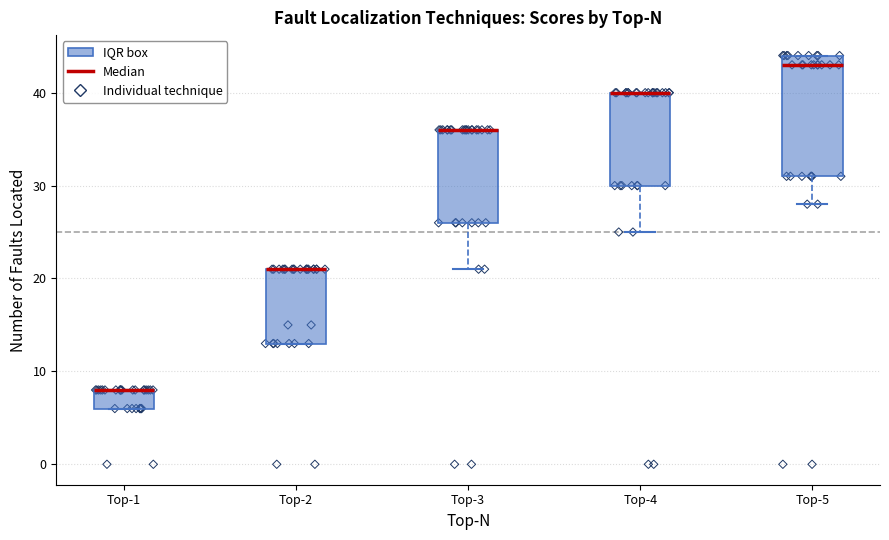

Reading left to right, read every box against the y-axis: the position of its median line, the range the box covers, and the ends of its whiskers. The values are not printed on the chart, so give them approximately, as read against the axis.

Top-1: median 8 (drawn on the box's upper edge), box 6 to 8, whiskers 6 to 8
Top-2: median 21 (drawn on the box's upper edge), box 13 to 21, whiskers 13 to 21
Top-3: median 36 (drawn on the box's upper edge), box 26 to 36, whiskers 21 to 36
Top-4: median 40 (drawn on the box's upper edge), box 30 to 40, whiskers 25 to 40
Top-5: median 43, box 31 to 44, whiskers 28 to 44